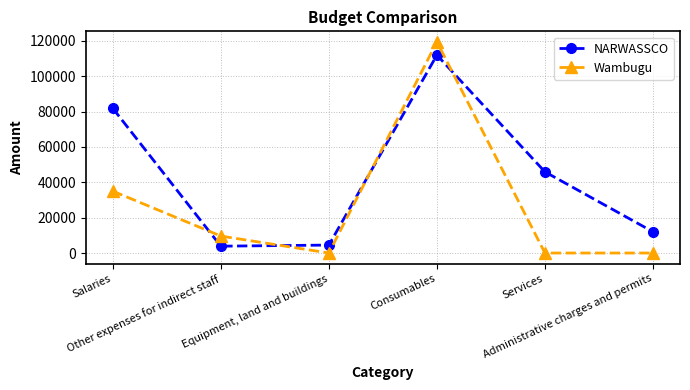

Count the number of categories in the chart.

6